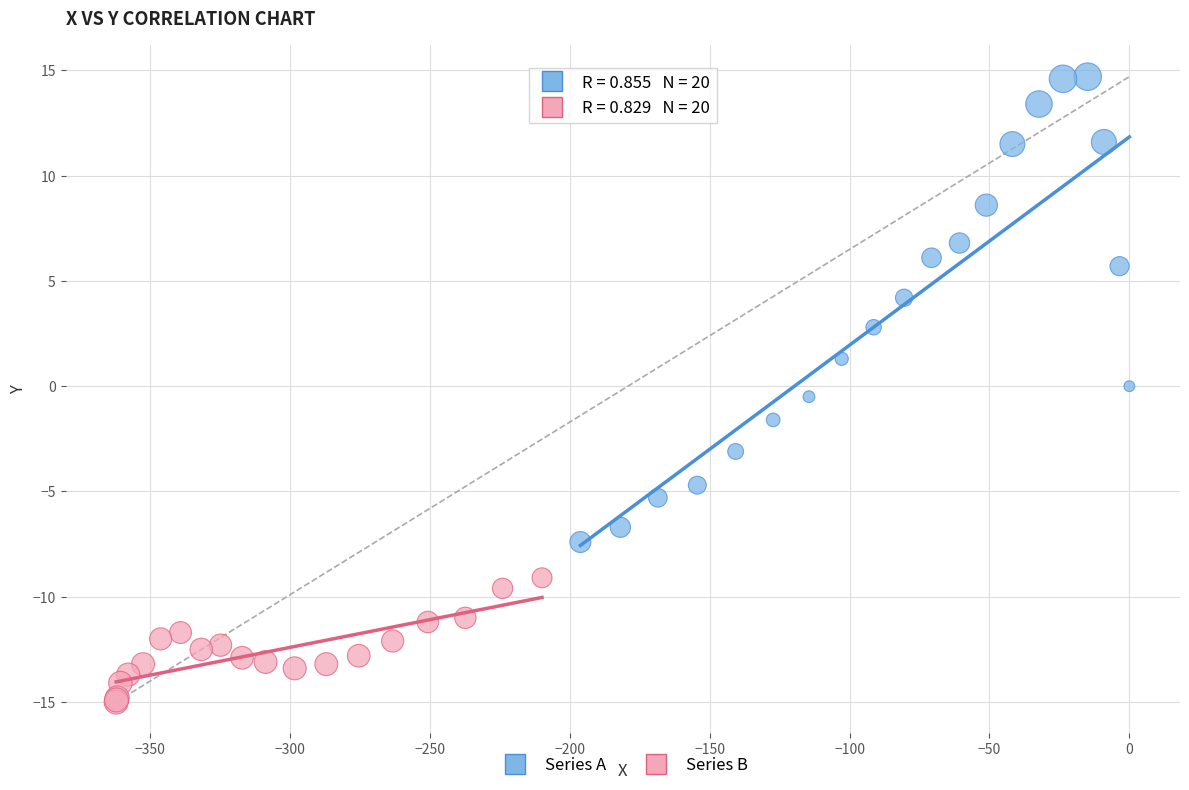

Which series contains the highest Y value?

Series A